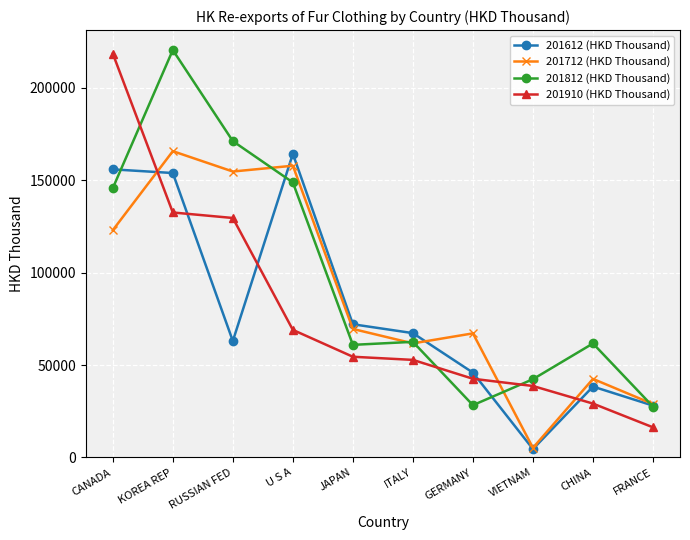

At how many categories does at least one series exceed 4952?

10